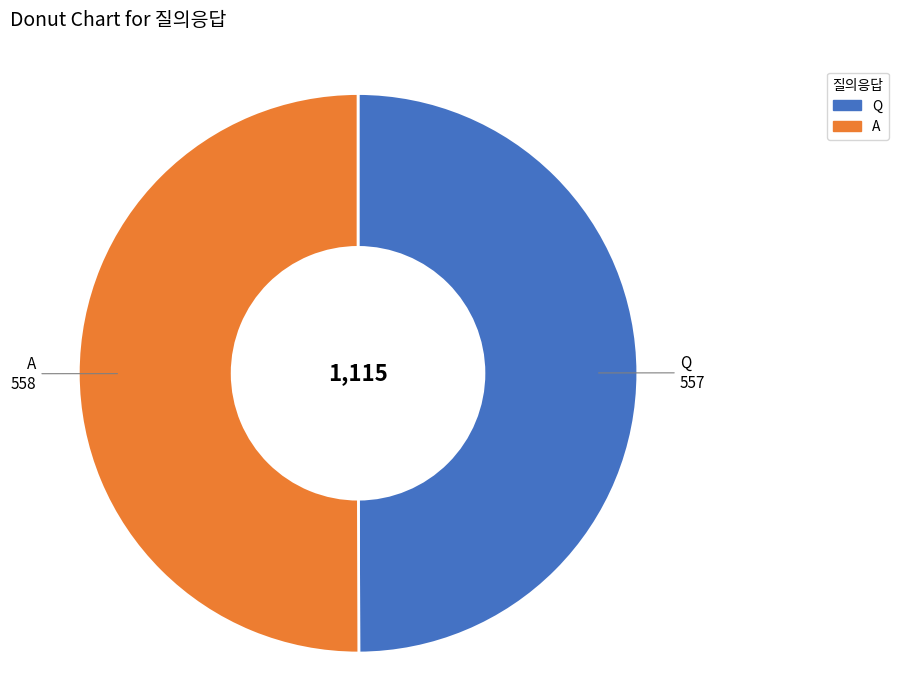

Combined, do Q and A account for over 50%?

Yes